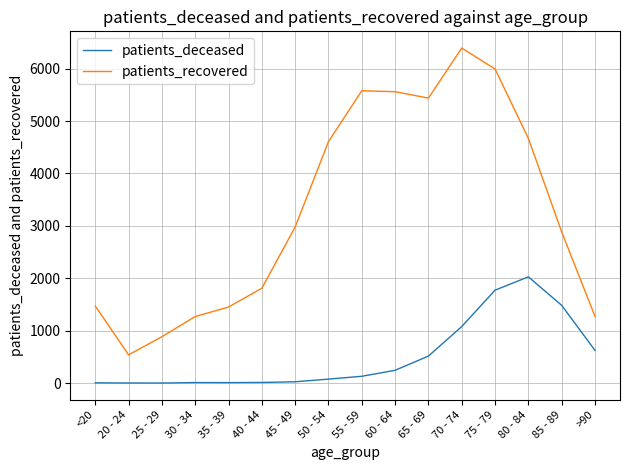

Which series has the widest spread of values?

patients_recovered